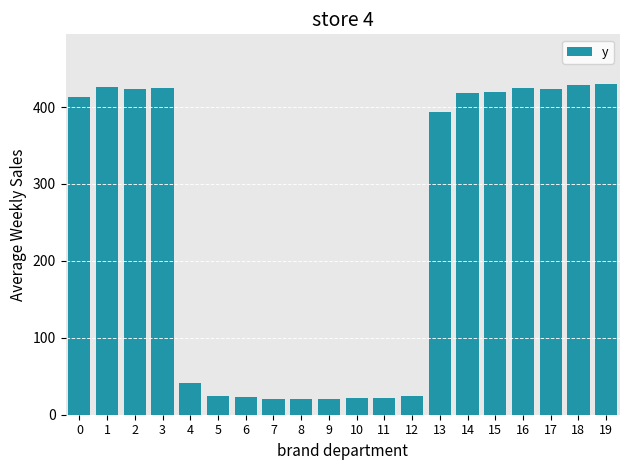

Are the bars horizontal?

No